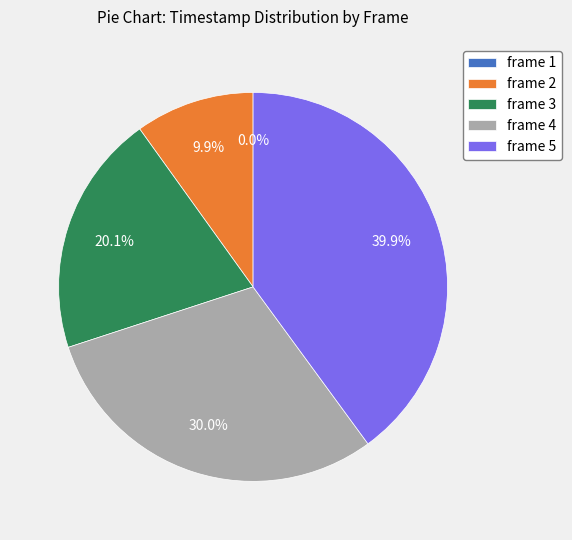

Which slice is the smallest?

frame 1